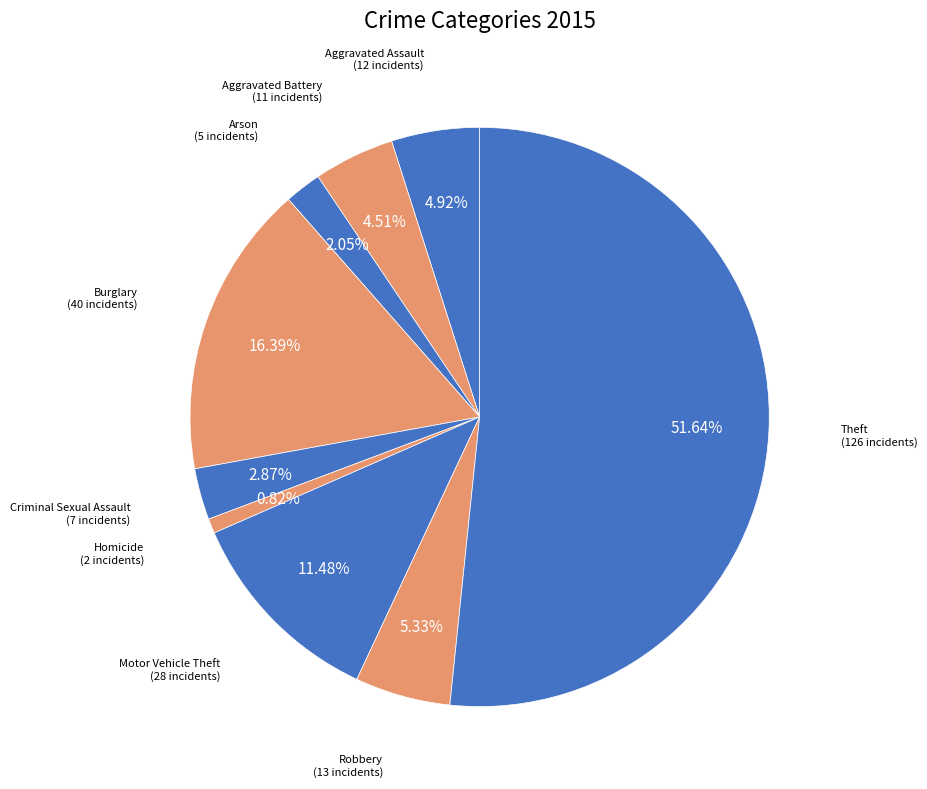

True or false: Aggravated Battery accounts for 5% of the total.

True